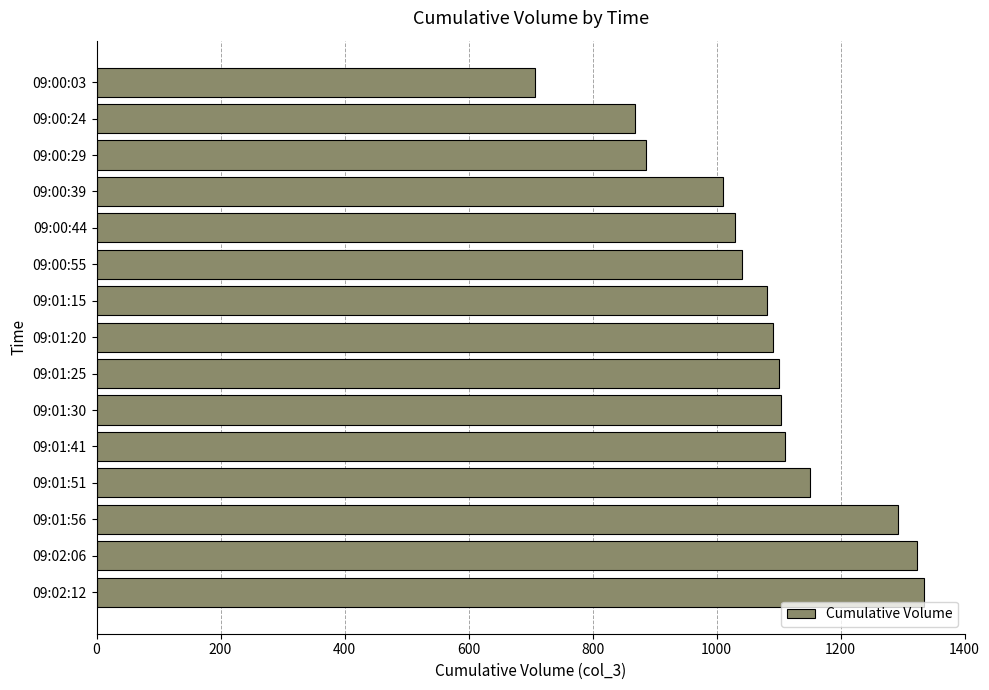

Count the number of data series in this chart.

1